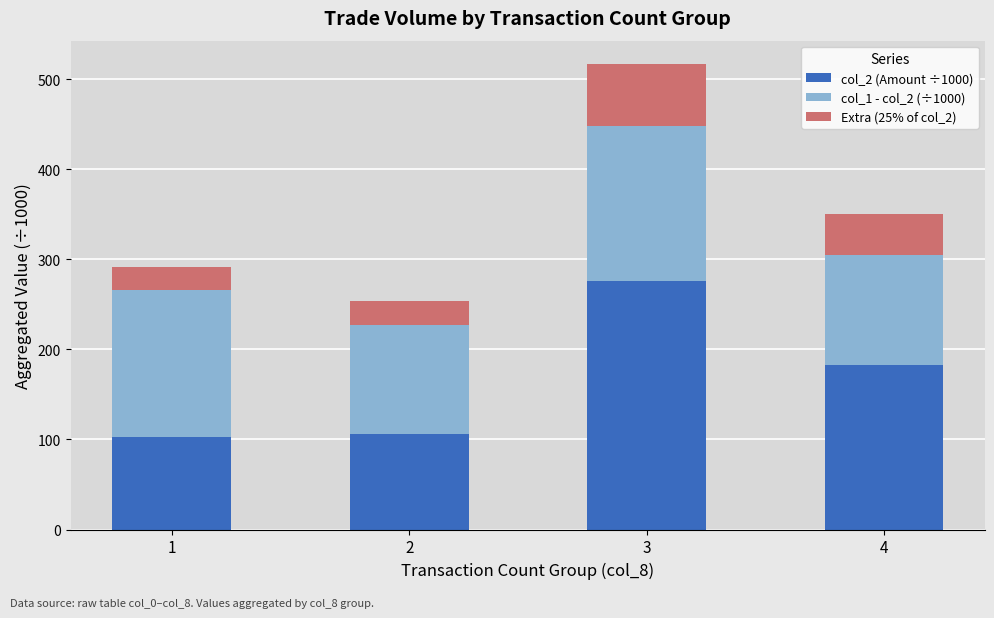

At which category is the sum across all series the highest?

3